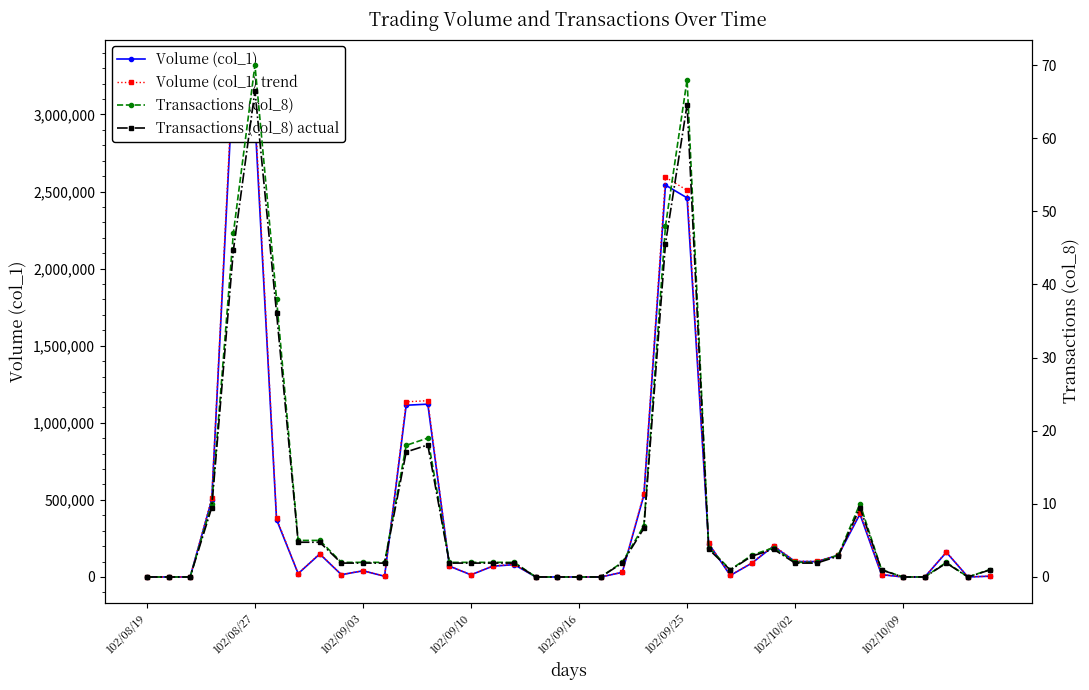

What is the total value across all series at 33?

824179.5